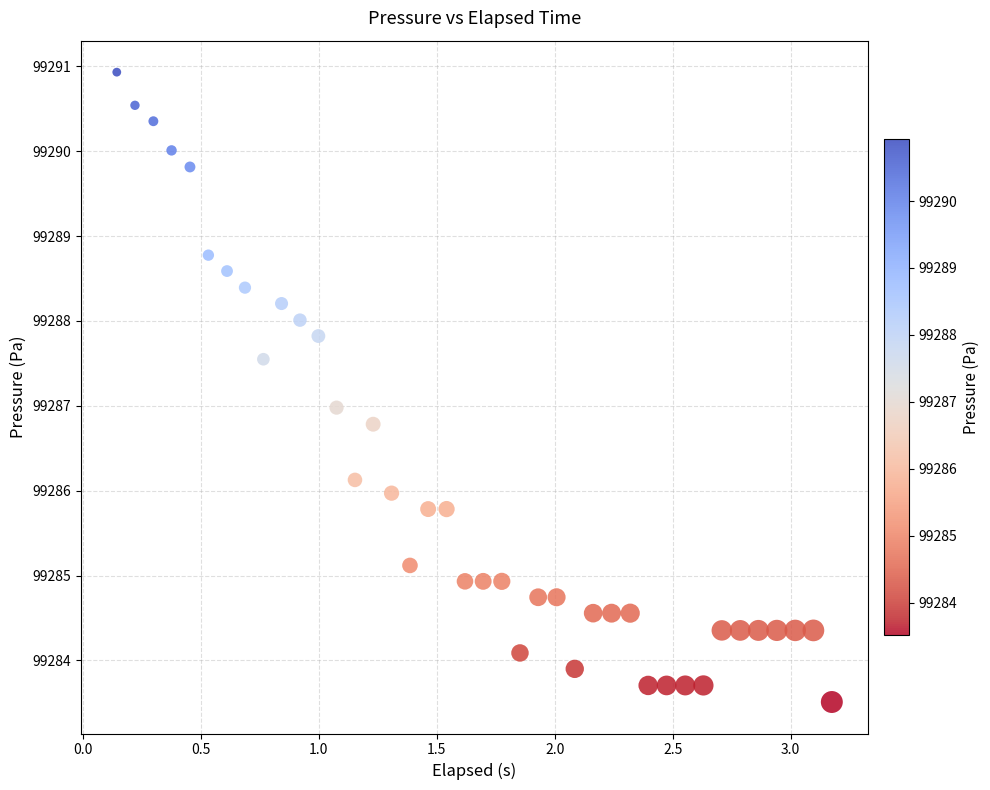

What is the range of X values (max minus min)?

3.0